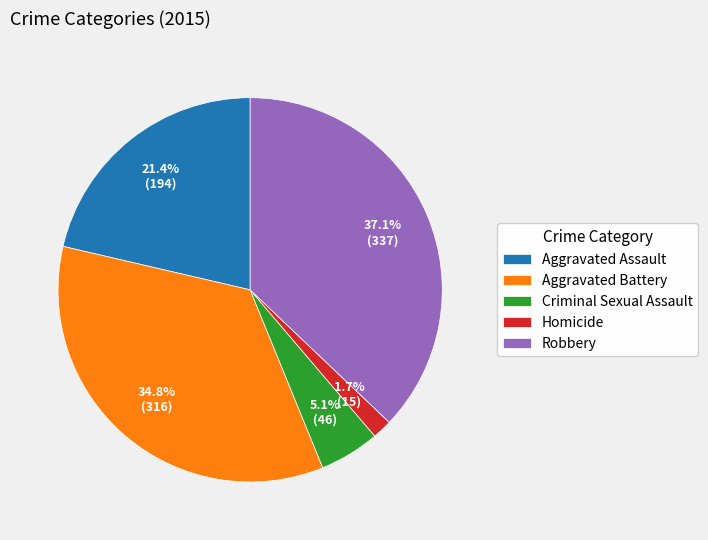

What percentage is the Criminal Sexual Assault slice, to the nearest percent?

5%